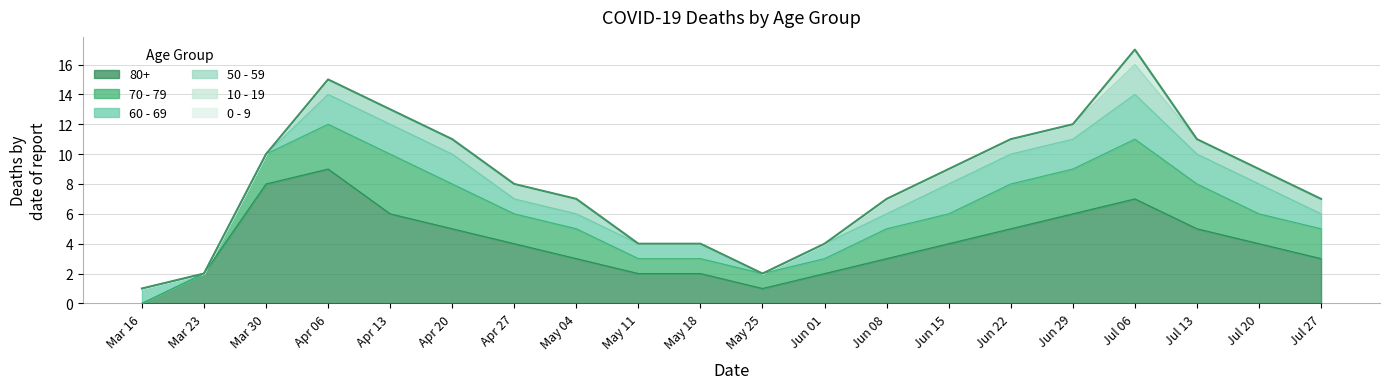

How many lines are shown in the chart?

6